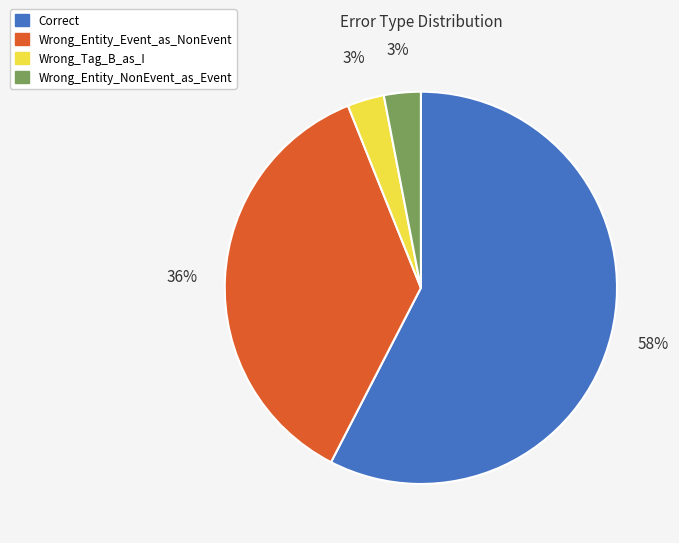

Is it true that Wrong_Tag_B_as_I is 3% of the pie?

True